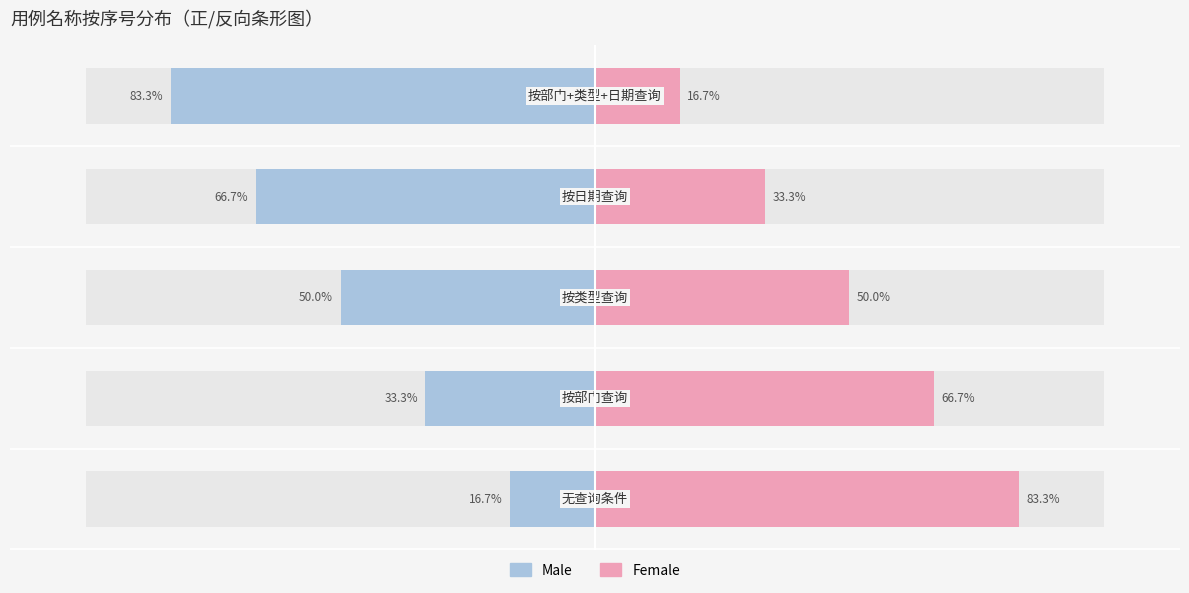

What is the value of the Male bar at the 3rd from the left?

-50.0